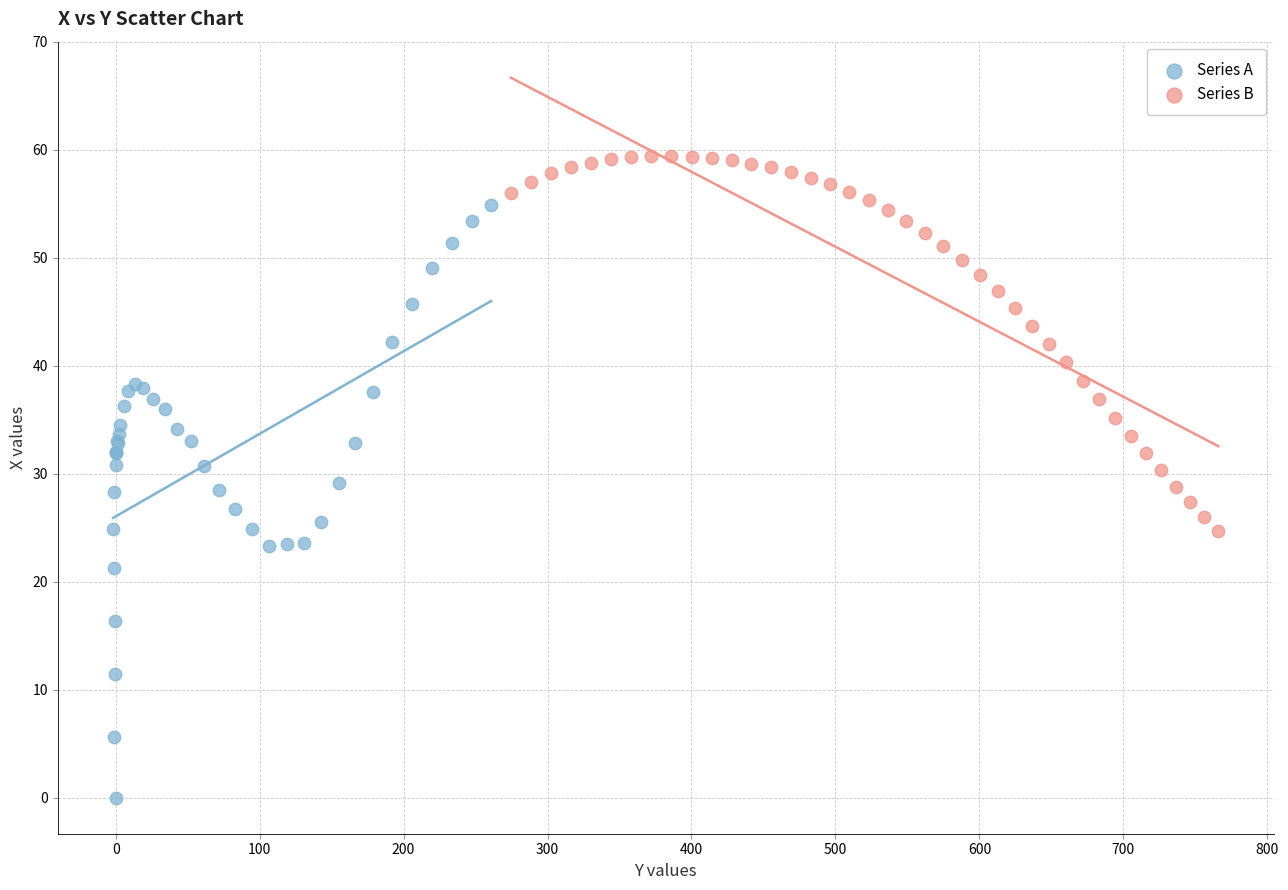

Which series has the widest spread of Y values?

Series A